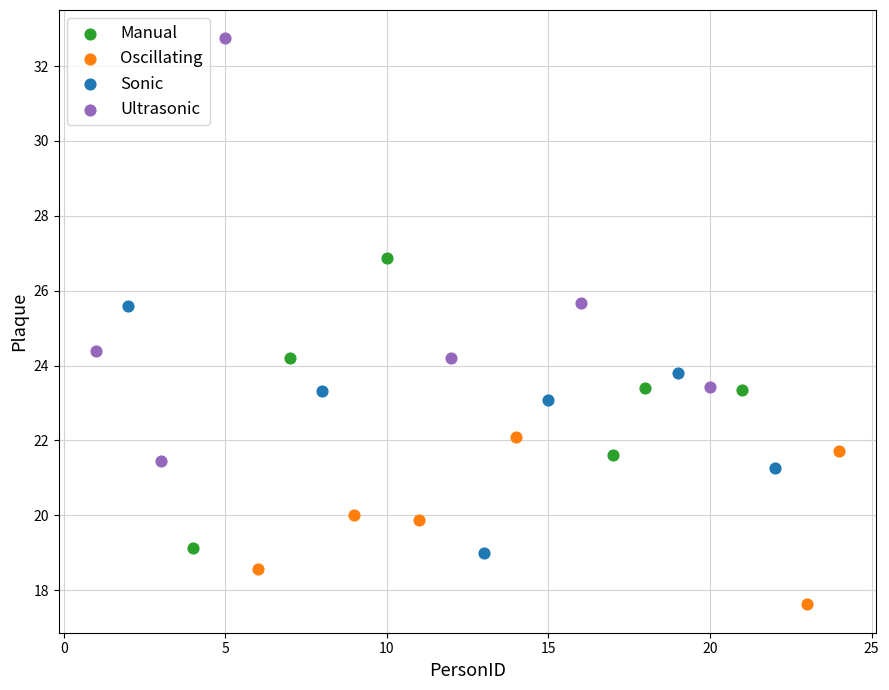

Which series reaches the maximum Y coordinate?

Ultrasonic